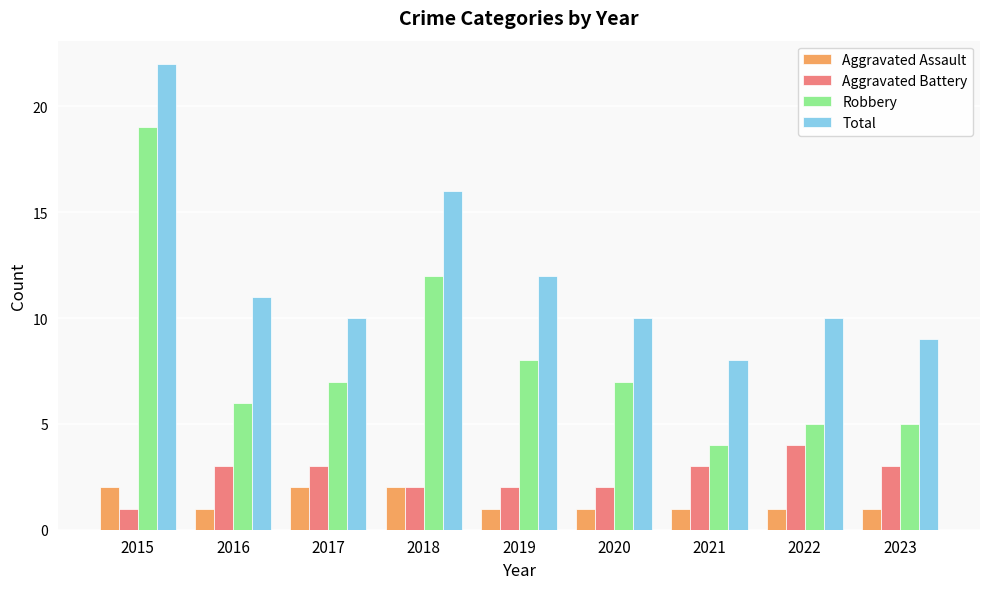

What is the value of the Robbery bar at the 8th from the left?

5